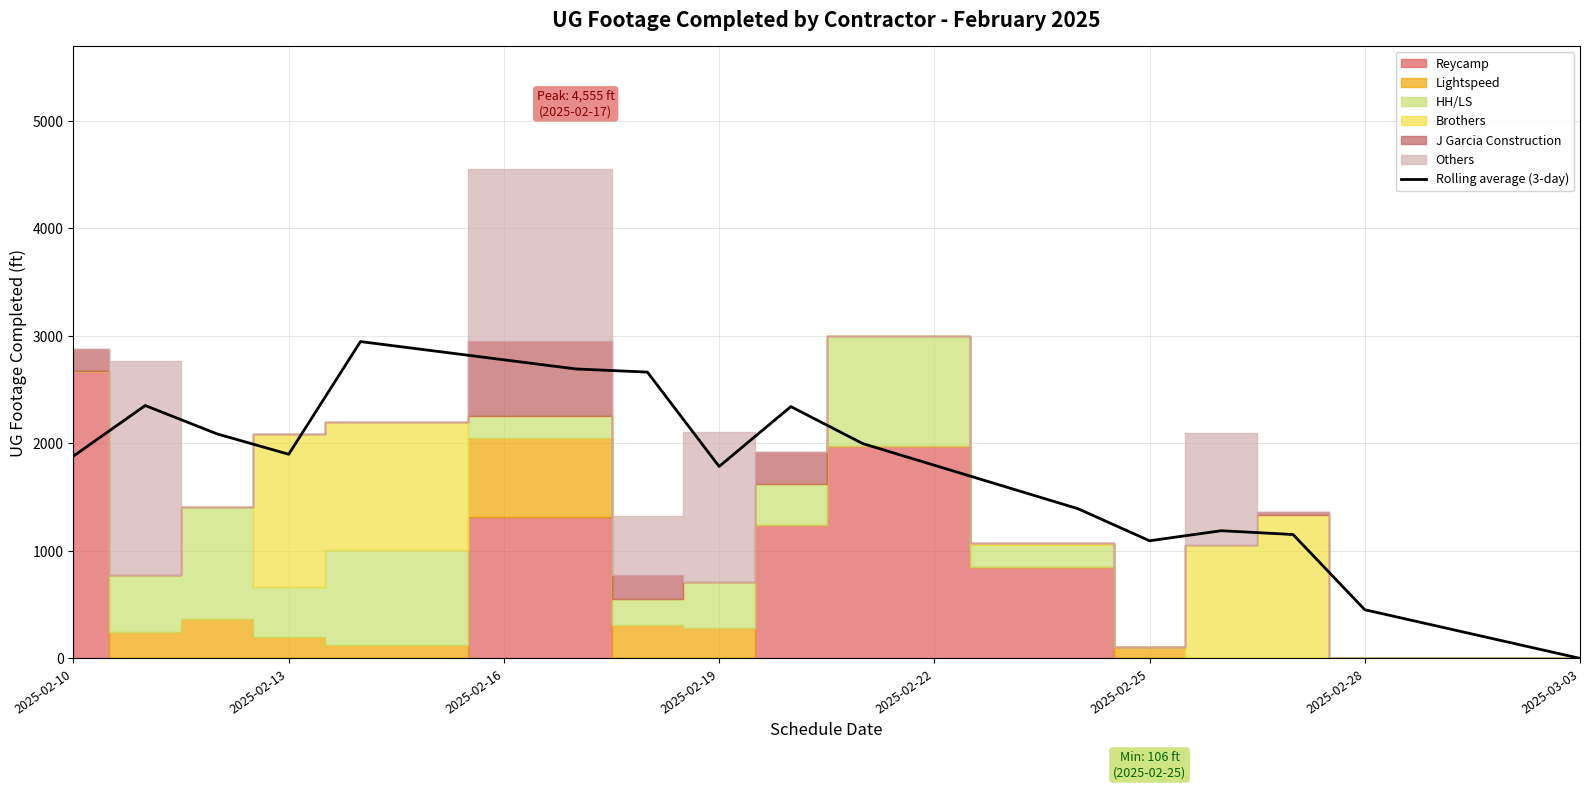

How many points are lower than both their immediate neighbors (excluding endpoints)?

3